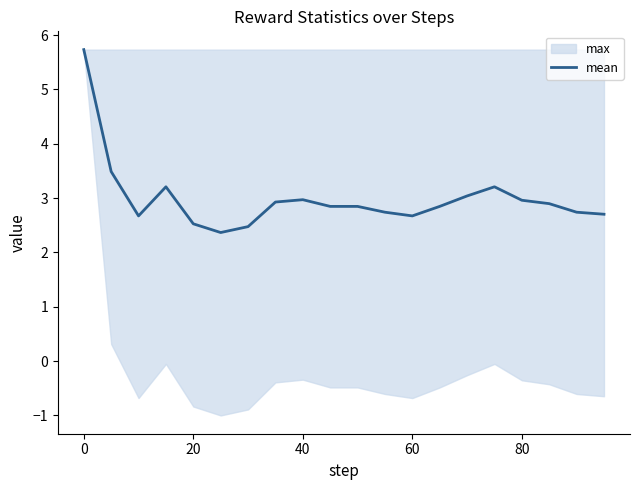

How many lines are shown in the chart?

1